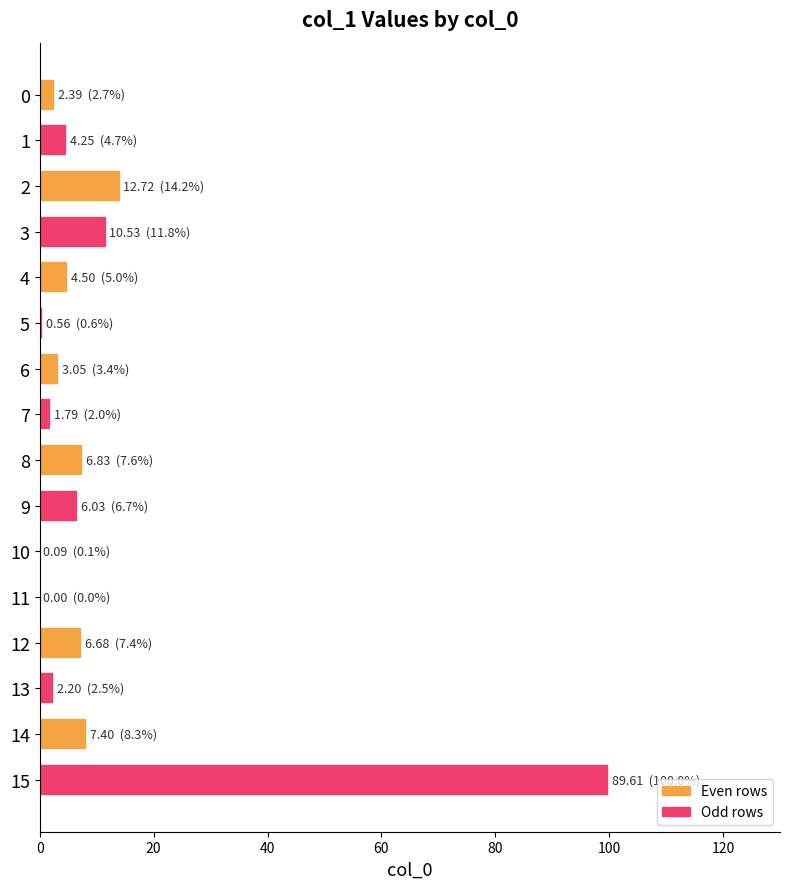

Which series has the largest total across all categories?

Odd rows